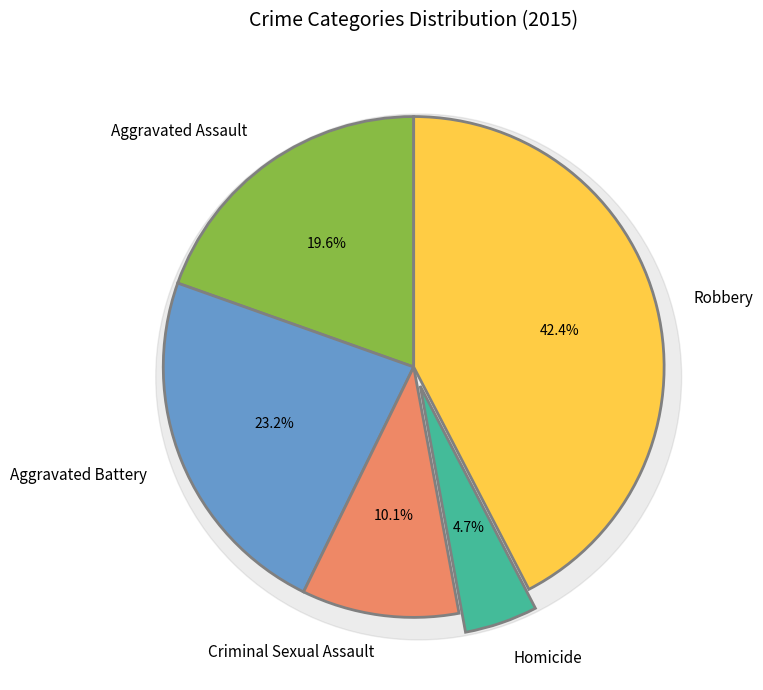

Is it true that Criminal Sexual Assault is 1% of the pie?

False